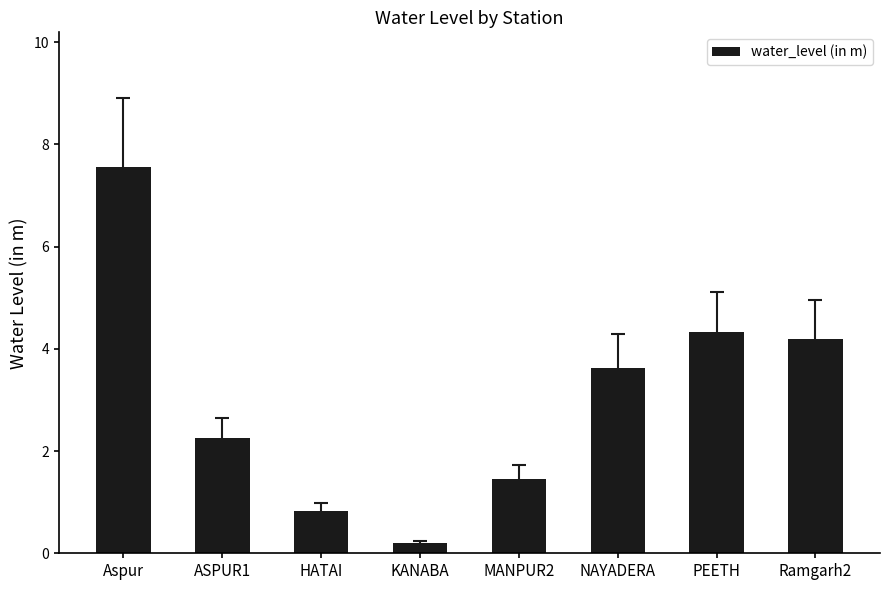

What position from the left is Ramgarh2?

8